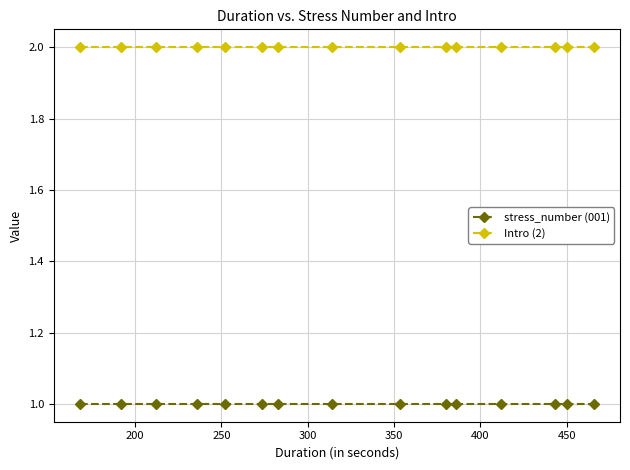

Rank the series by their average value, from lowest to highest.

stress_number (001), Intro (2)